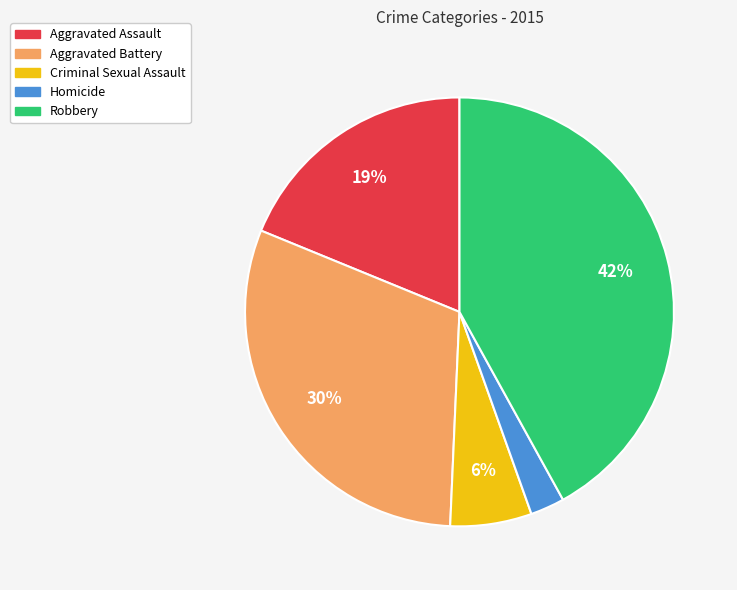

Which category has the biggest portion of the pie?

Robbery